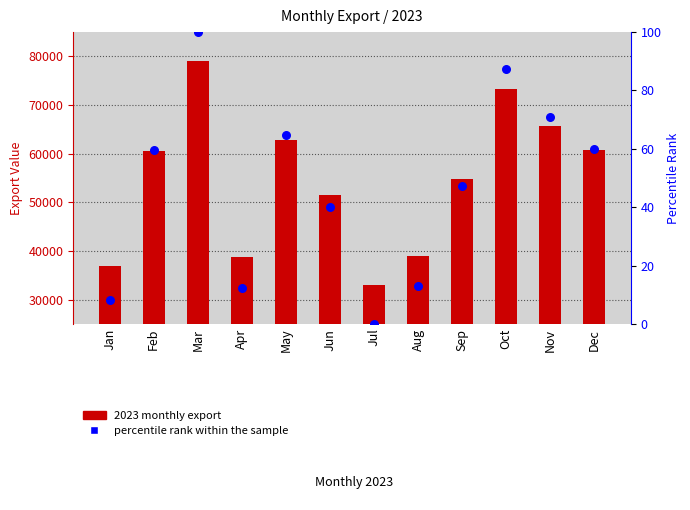

What is the total value across all series at Sep?

54929.4